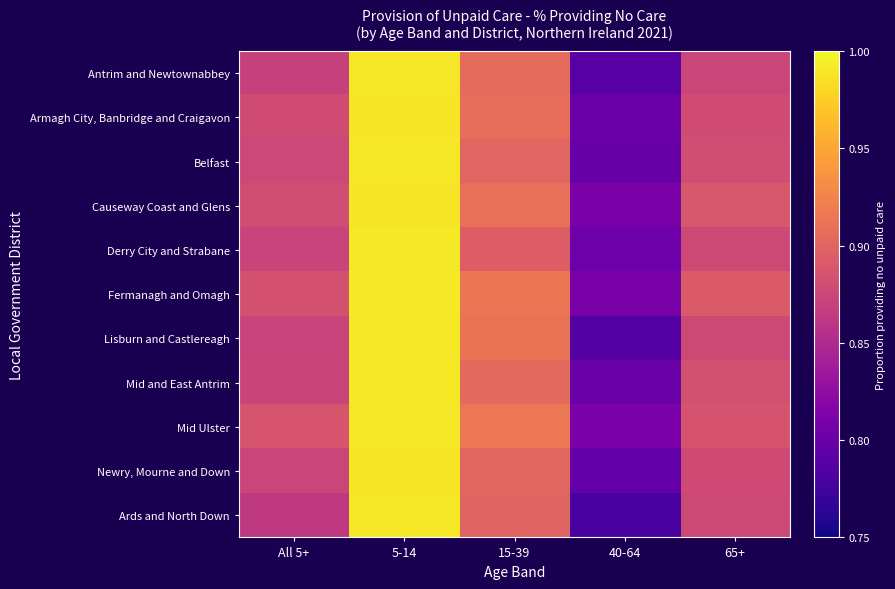

Between 5-14 and 40-64, which series saw the biggest shift?

Ards and North Down